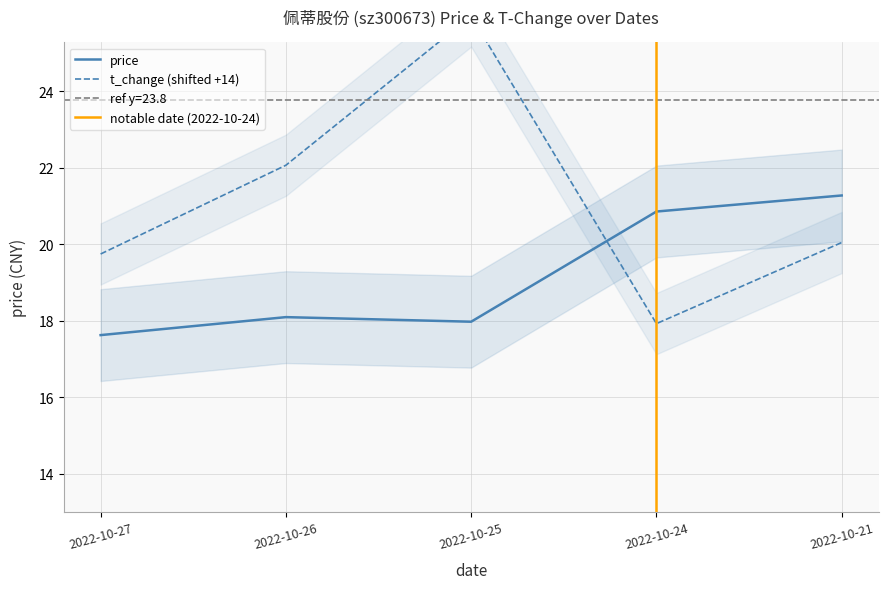

What is the difference between the price values at 2022-10-24 and 2022-10-25?

2.9